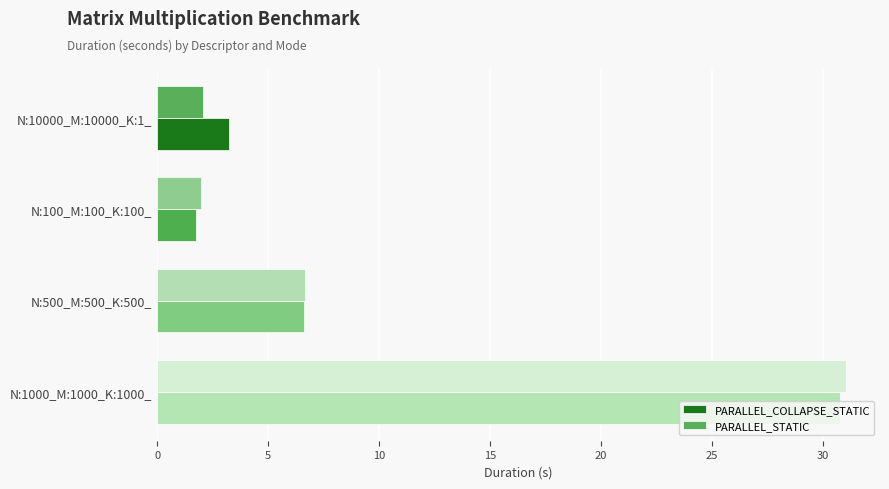

What are all the series names shown in the legend?

PARALLEL_COLLAPSE_STATIC, PARALLEL_STATIC